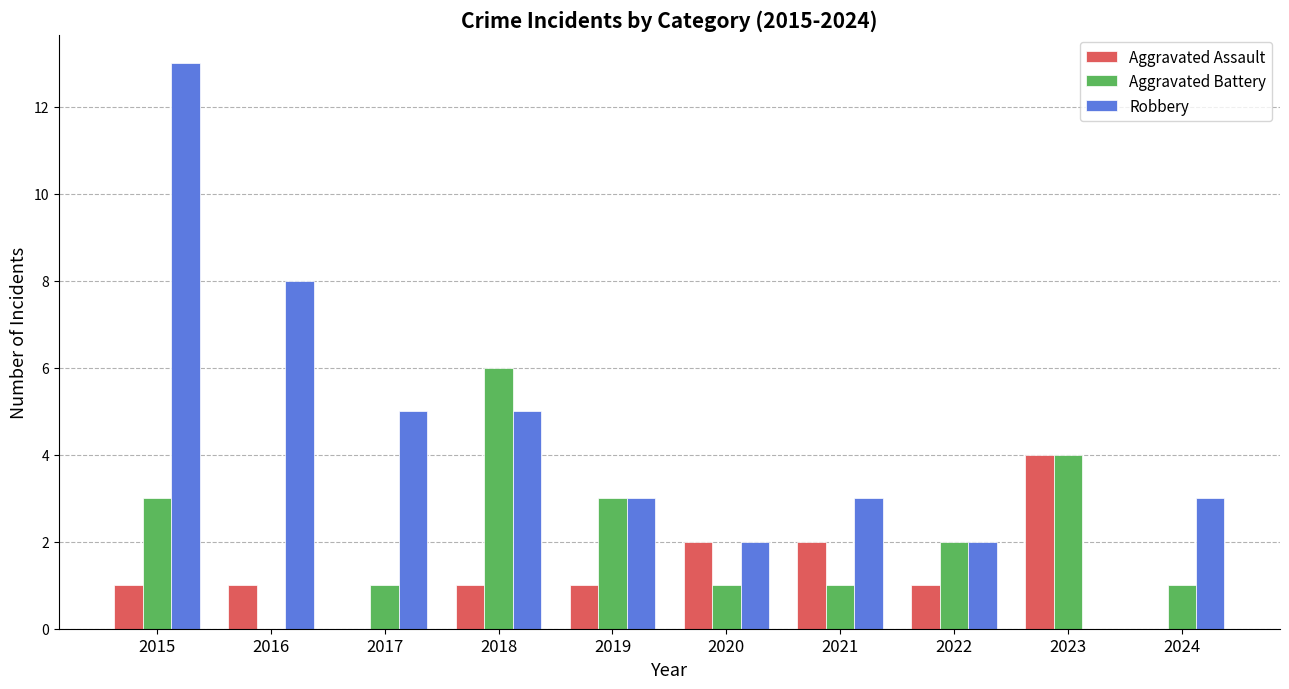

Reading left to right, extract all data points from this chart.

Aggravated Assault: 2015=1	2016=1	2017=0	2018=1	2019=1	2020=2	2021=2	2022=1	2023=4	2024=0
Aggravated Battery: 2015=3	2016=0	2017=1	2018=6	2019=3	2020=1	2021=1	2022=2	2023=4	2024=1
Robbery: 2015=13	2016=8	2017=5	2018=5	2019=3	2020=2	2021=3	2022=2	2023=0	2024=3